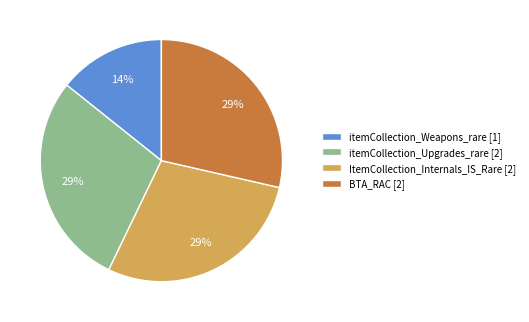

Which category has the smallest portion of the pie?

itemCollection_Weapons_rare